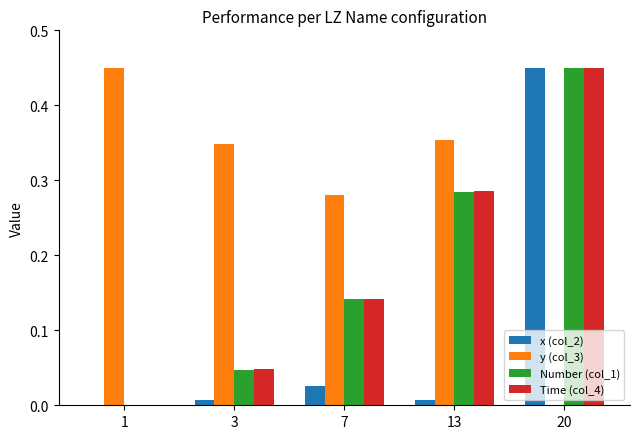

Count the number of categories in the chart.

5